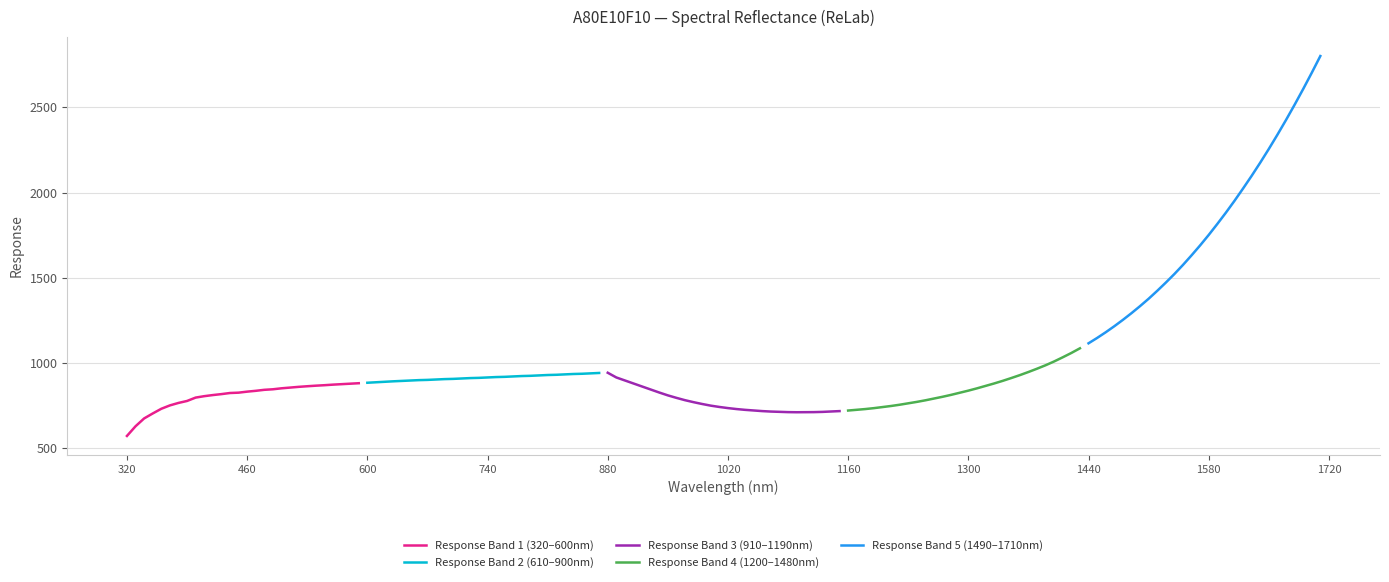

What is the maximum value for Response Band 2 (610–900nm)?

941.9